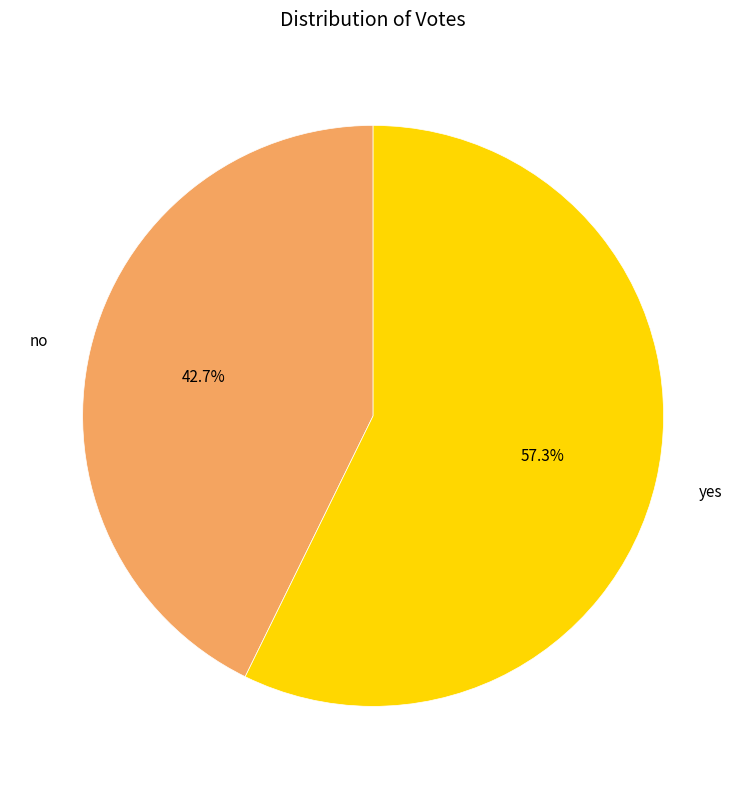

How many slices are in this pie chart?

2